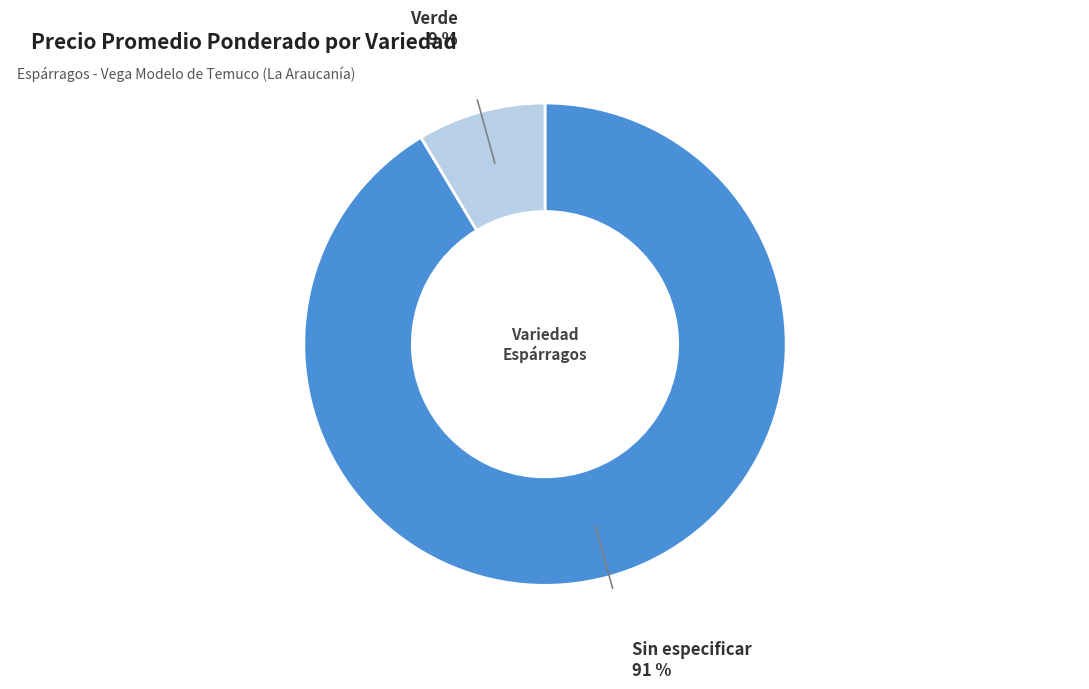

To the nearest percent, what is the combined percentage of Sin especificar and Verde?

100%